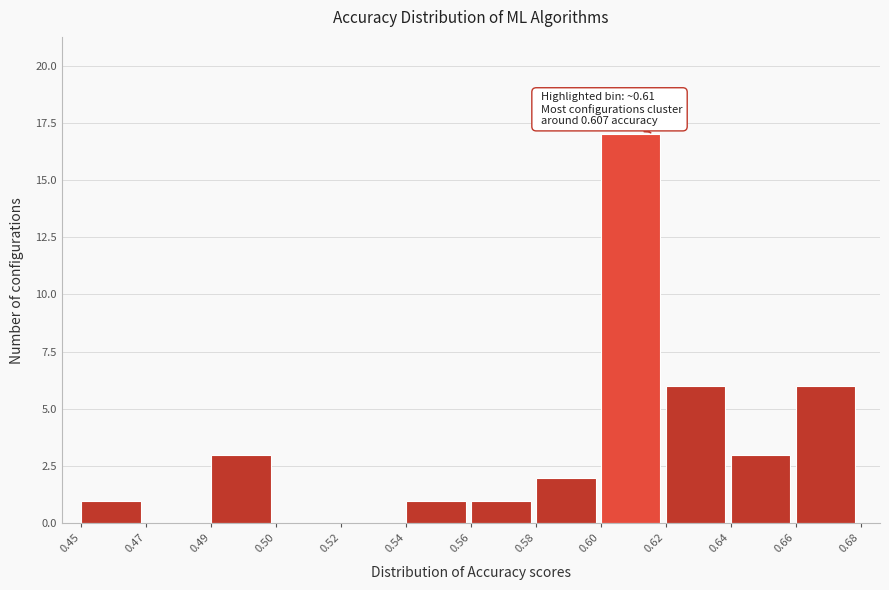

Reading left to right, transcribe all the data shown in this chart.

0.45=1	0.47=0	0.49=3	0.50=0	0.52=0	0.54=1	0.56=1	0.58=2	0.60=17	0.62=6	0.64=3	0.66=6